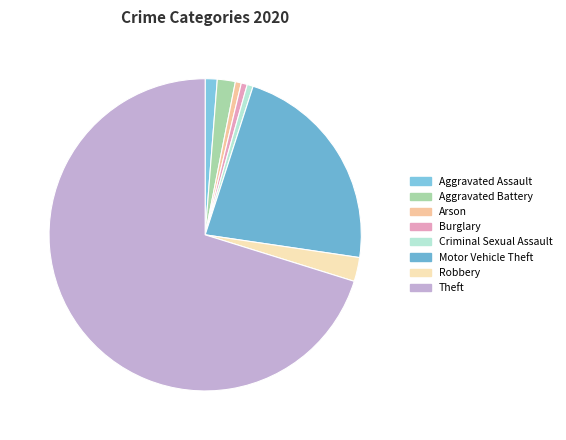

To the nearest percent, what is the combined percentage of Theft and Aggravated Assault?

71%